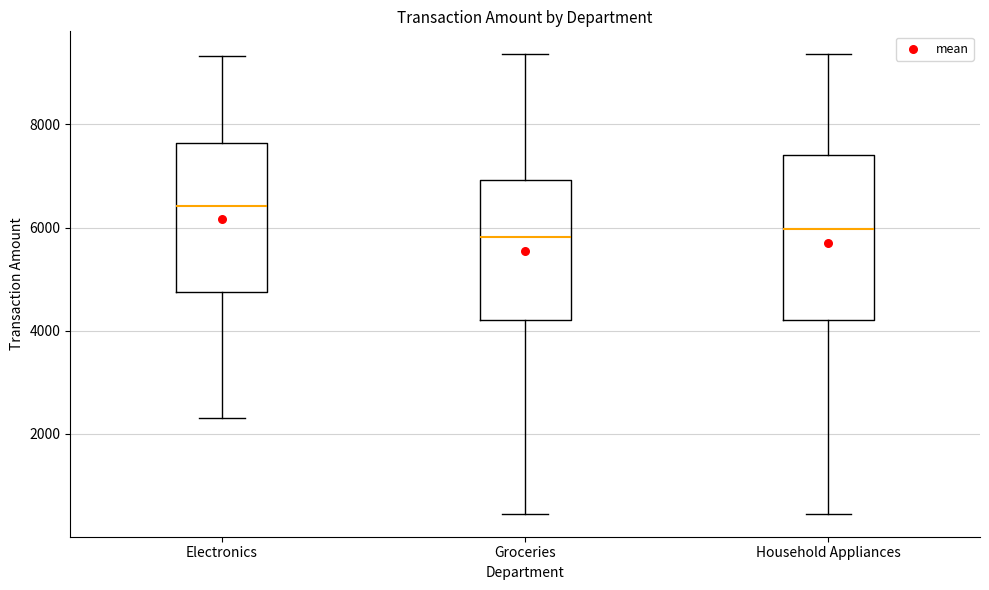

Which box is the tallest, from its lower edge to its upper edge?

Household Appliances